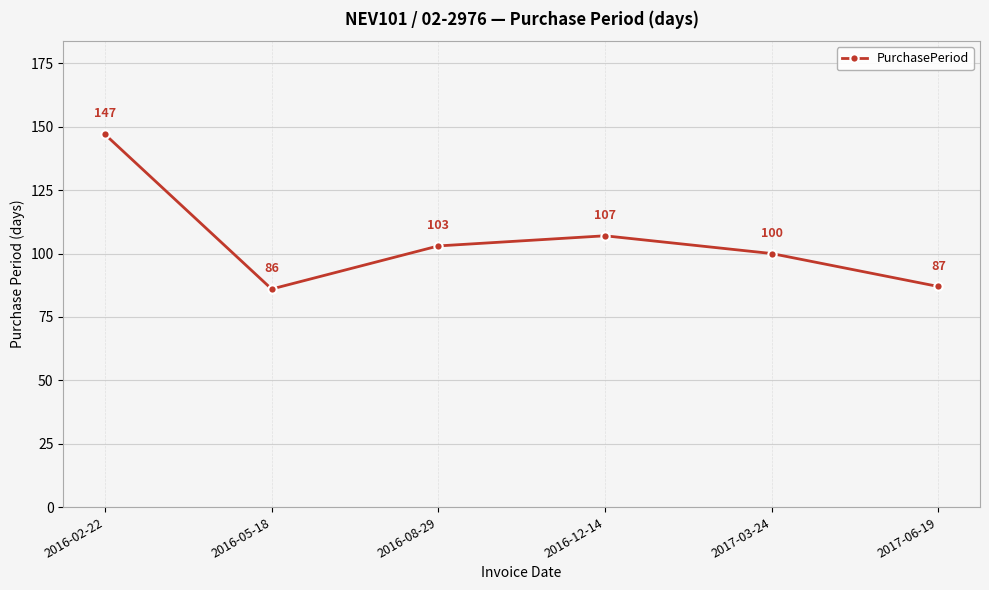

Is it true that the value at 2016-02-22 is 147?

True